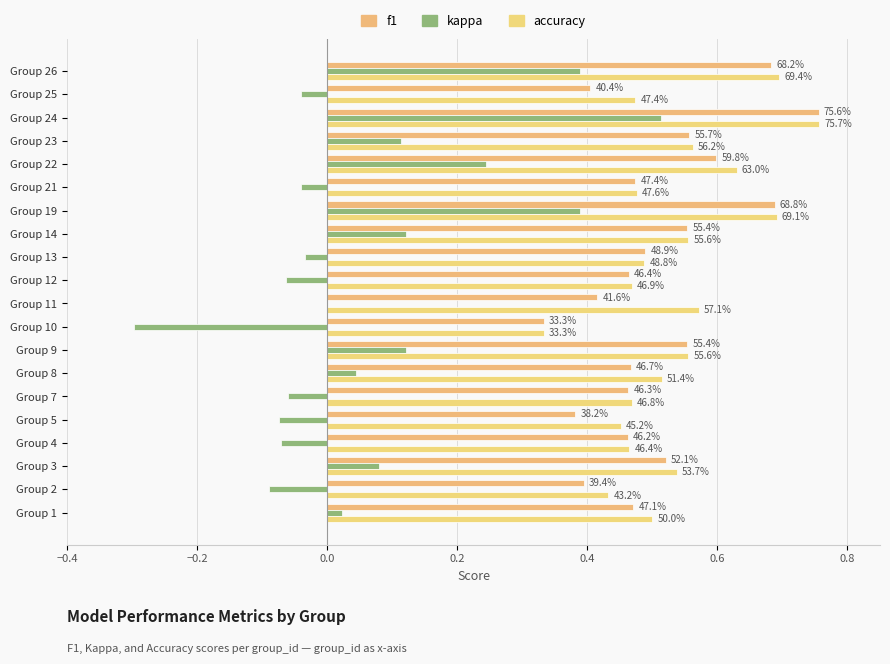

How many groups of bars are there?

20